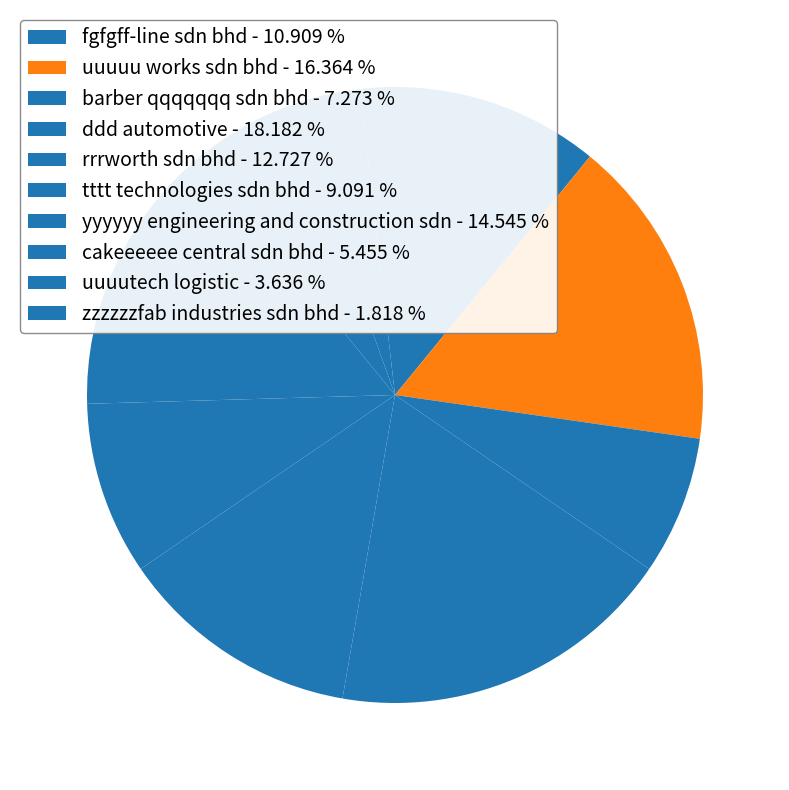

How many slices are in this pie chart?

10